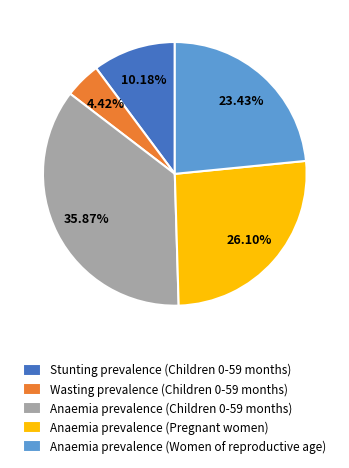

To the nearest percent, what percentage of the pie is Anaemia prevalence (Pregnant women)?

26%